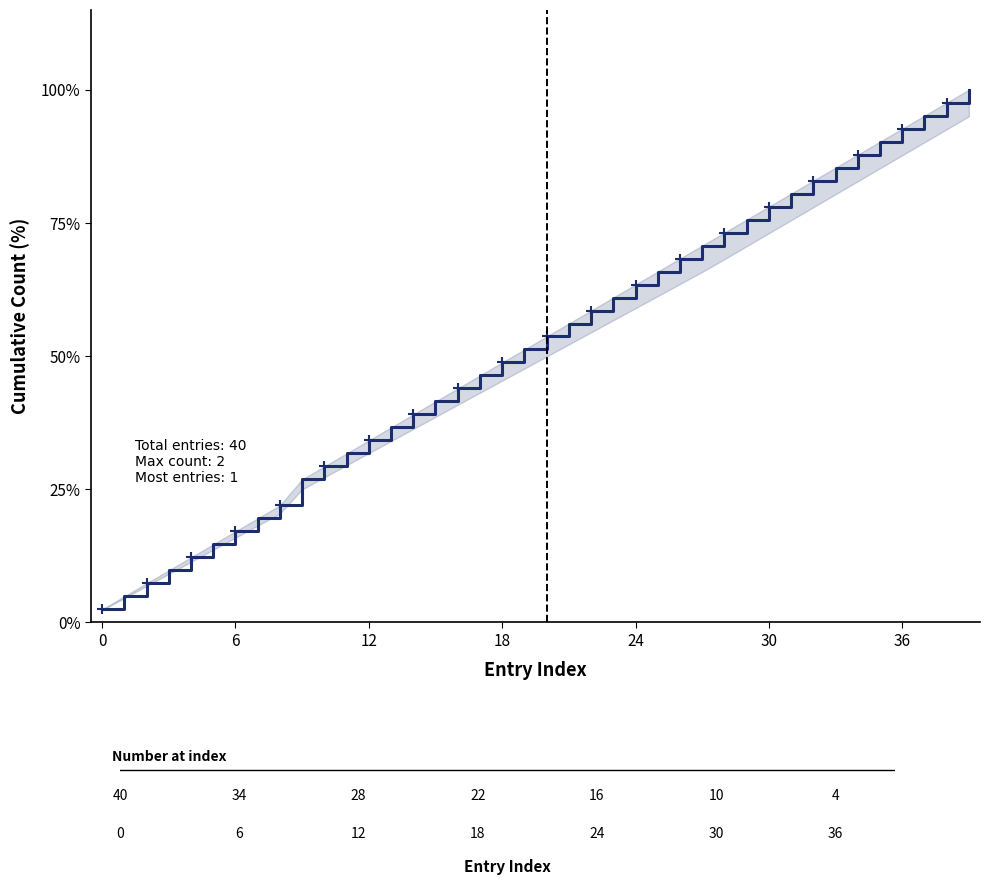

Where does the data first go above 53?

20